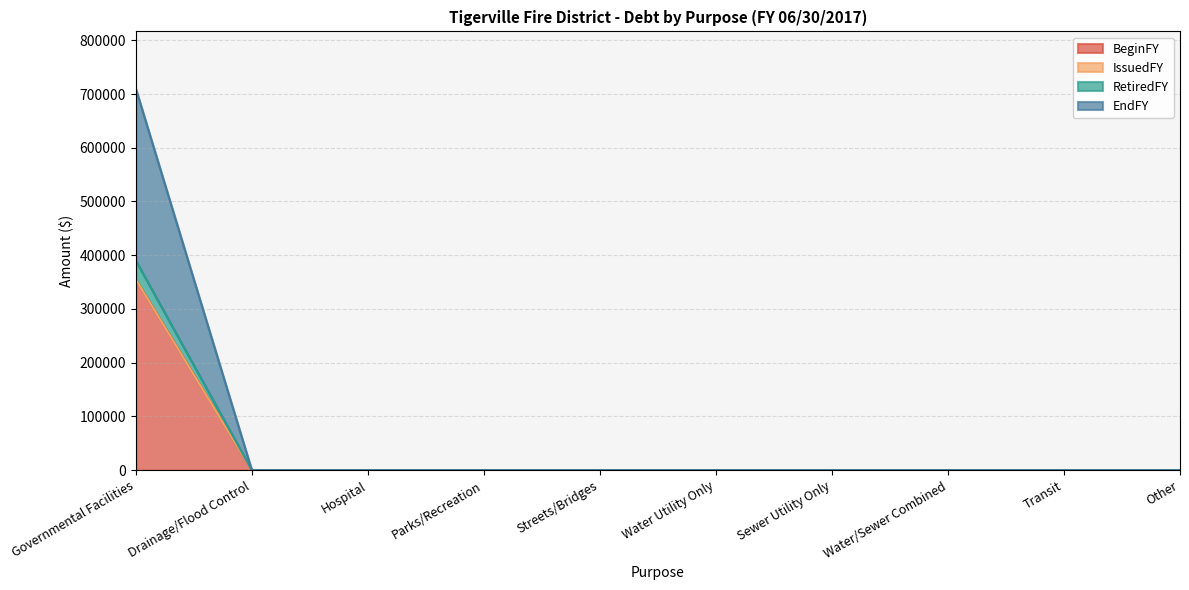

Is the value of BeginFY at Water Utility Only greater than the value of RetiredFY at Hospital?

No